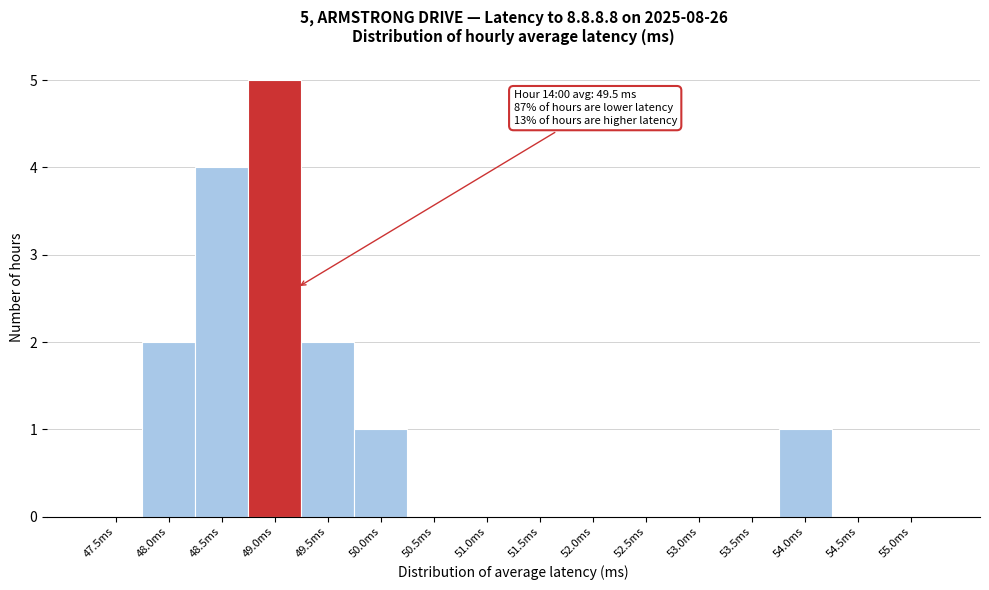

Reading left to right, list all the values displayed in this chart.

47.5ms=0	48.0ms=2	48.5ms=4	49.0ms=5	49.5ms=2	50.0ms=1	50.5ms=0	51.0ms=0	51.5ms=0	52.0ms=0	52.5ms=0	53.0ms=0	53.5ms=0	54.0ms=1	54.5ms=0	55.0ms=0